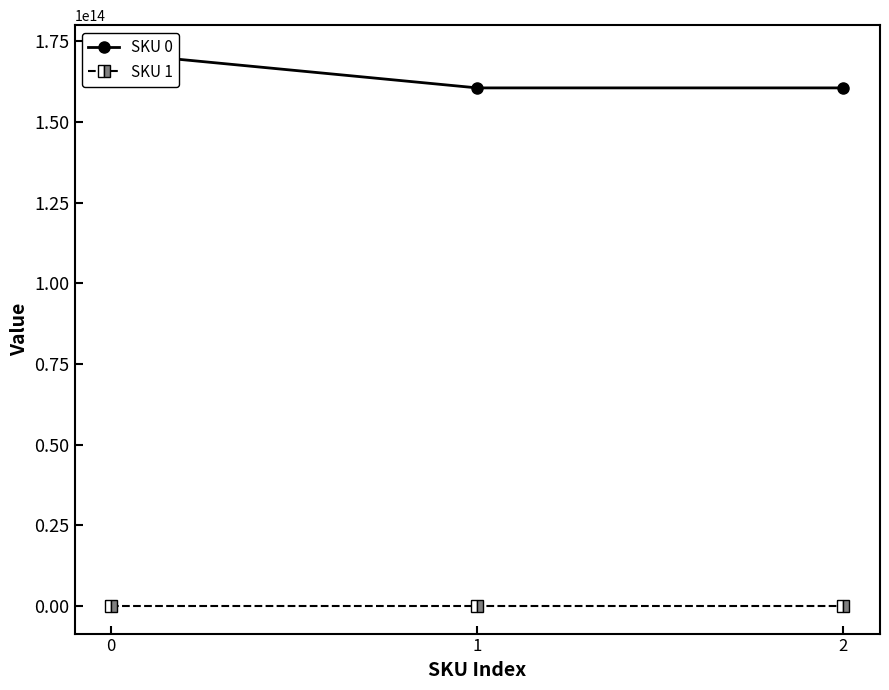

Count the number of data series in this chart.

2